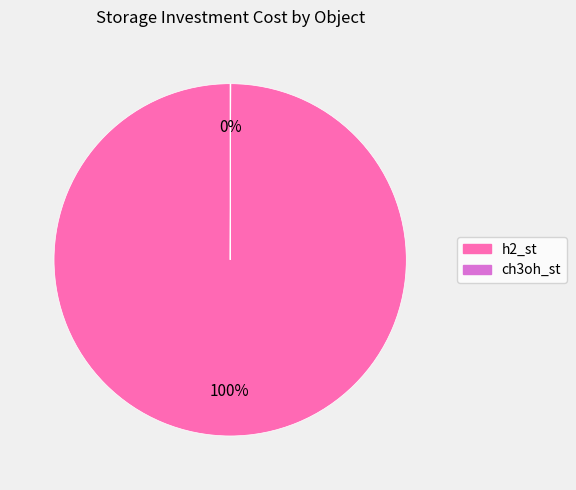

Is there a majority slice in this chart?

Yes